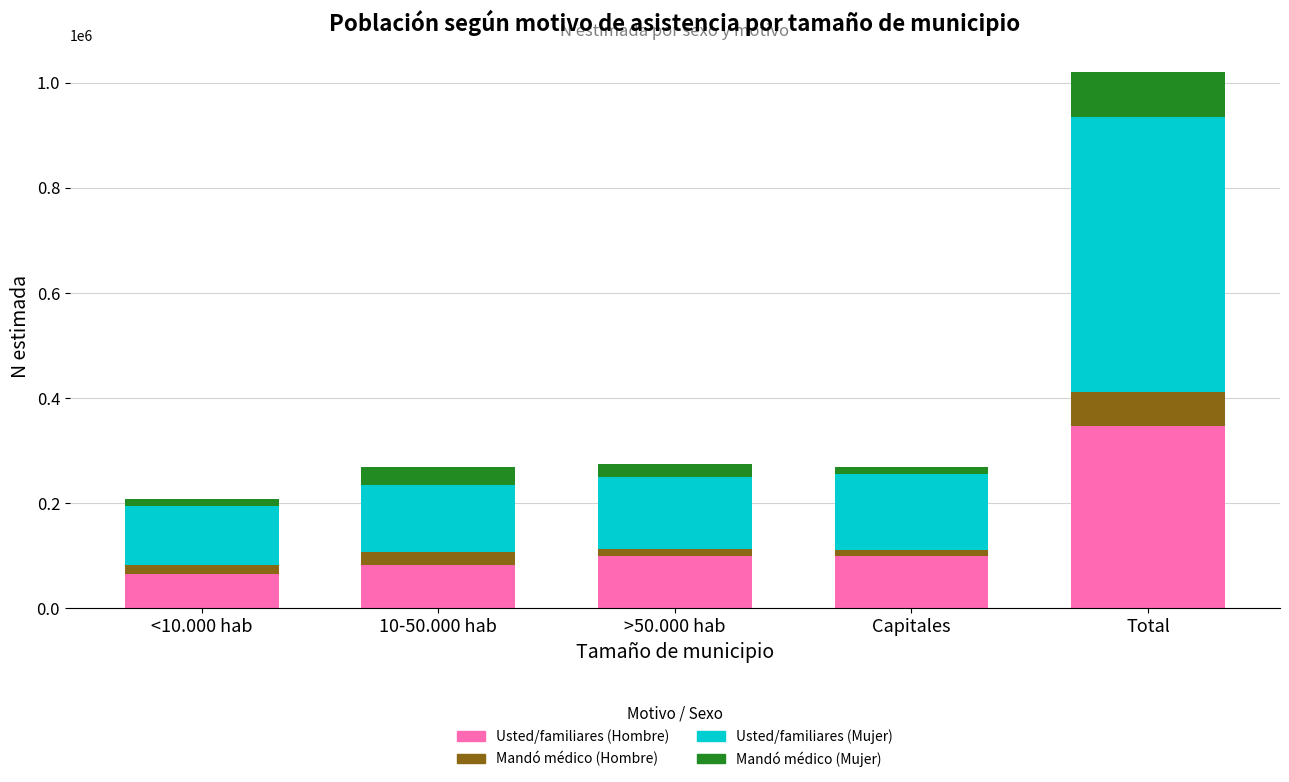

What is the lowest value of the Usted/familiares (Hombre) series?

65943